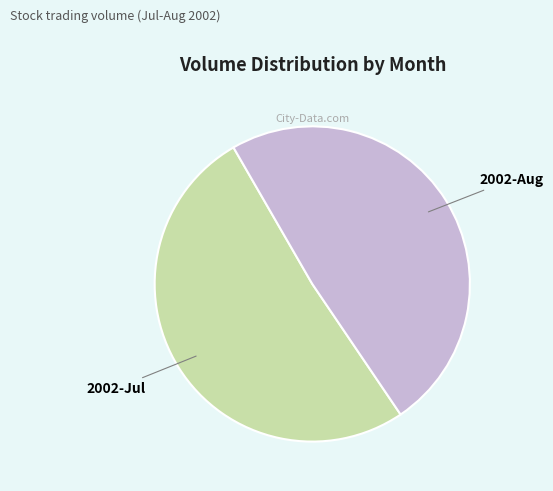

Is there any slice that represents more than half of the pie?

Yes